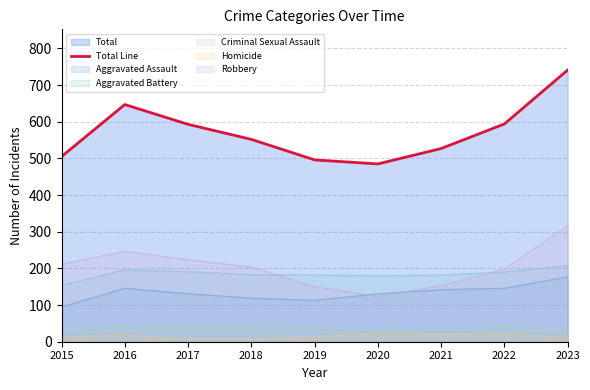

Reading left to right, transcribe all the data shown in this chart.

505	647	593	552	496	485	527	594	741